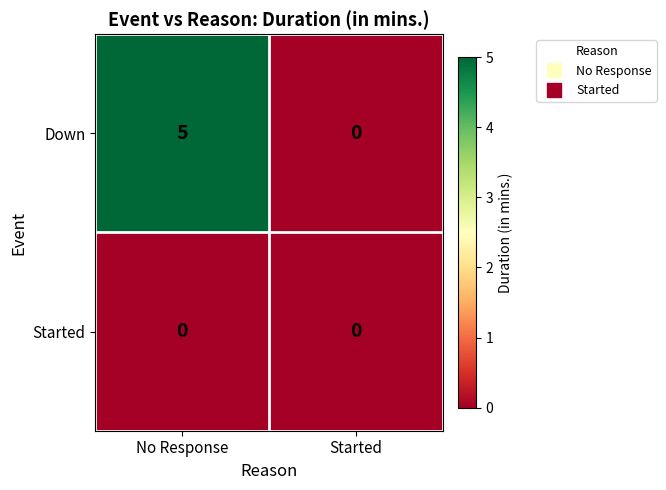

Reading right to left, transcribe all the data shown in this chart.

Down: 0	5
Started: 0	0